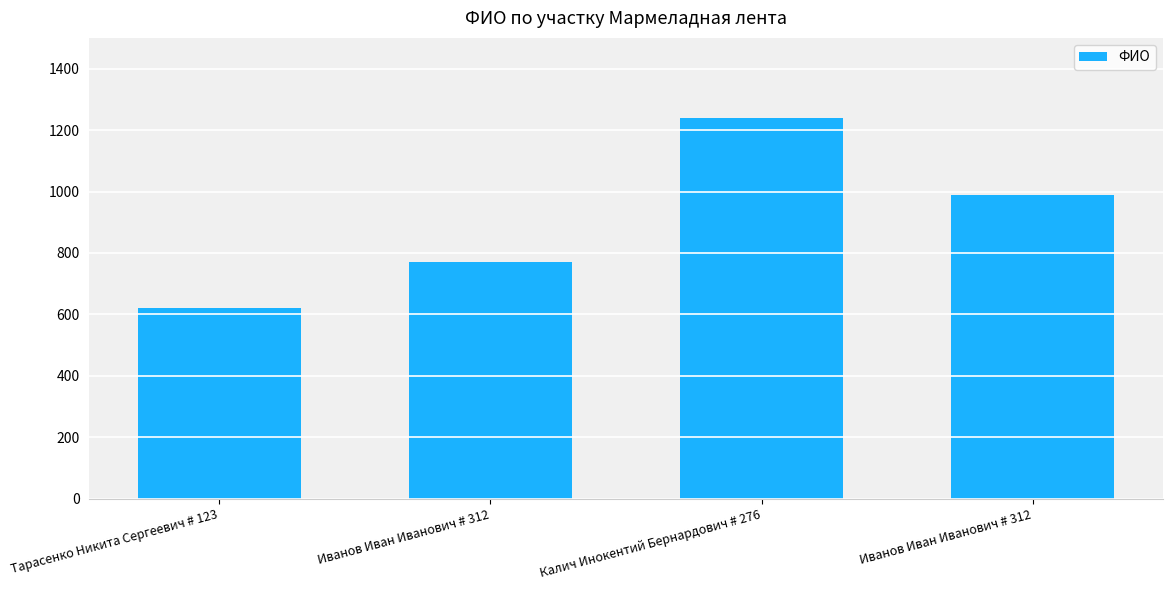

What is the sum of all values?

3620